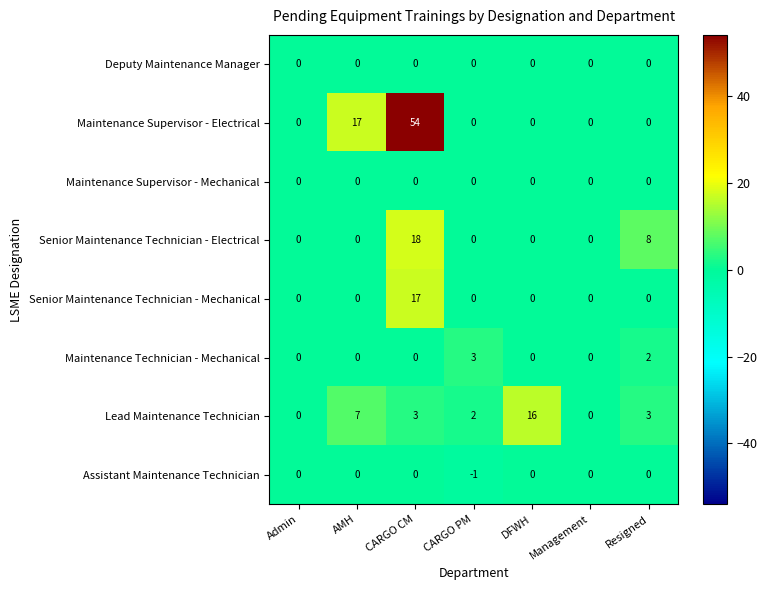

Where is Lead Maintenance Technician nearest to the value 8?

AMH